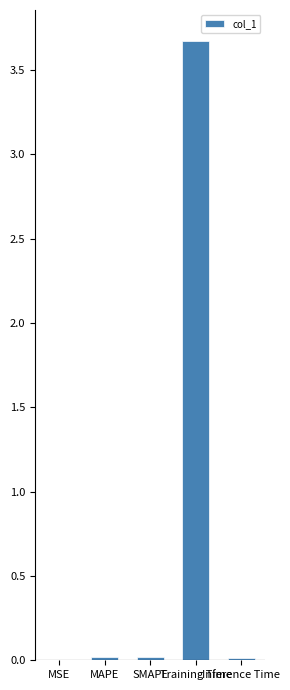

What is the greatest value displayed?

3.7